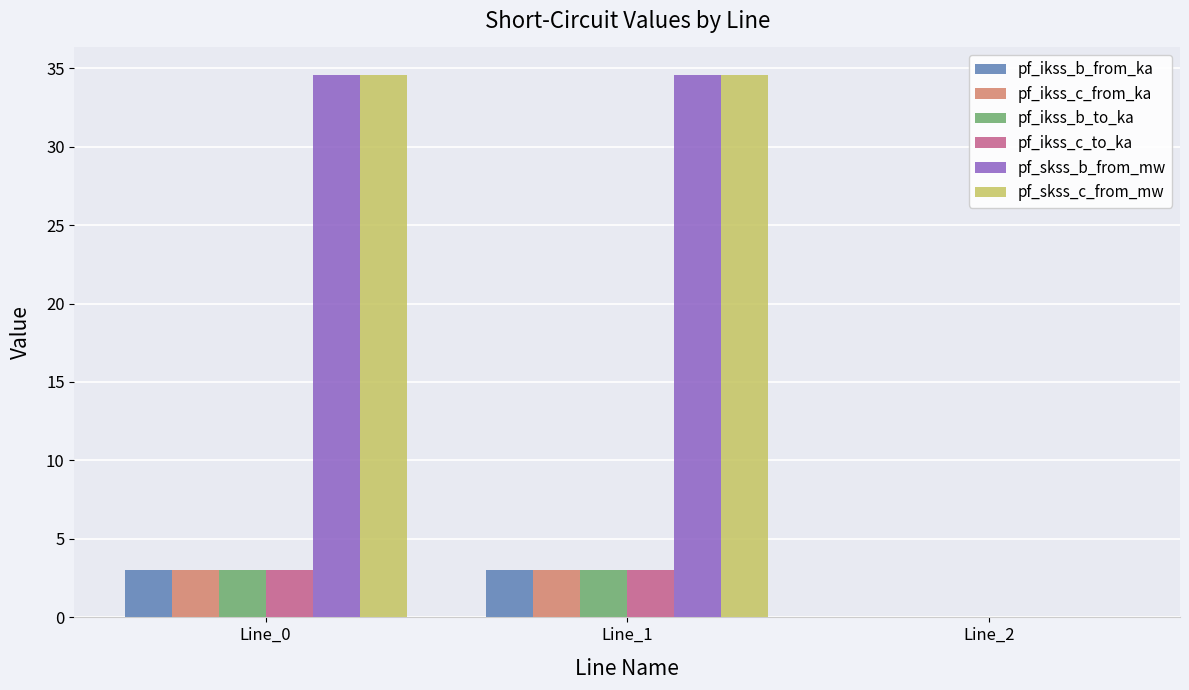

What is the highest value of the pf_ikss_c_to_ka series?

3.0